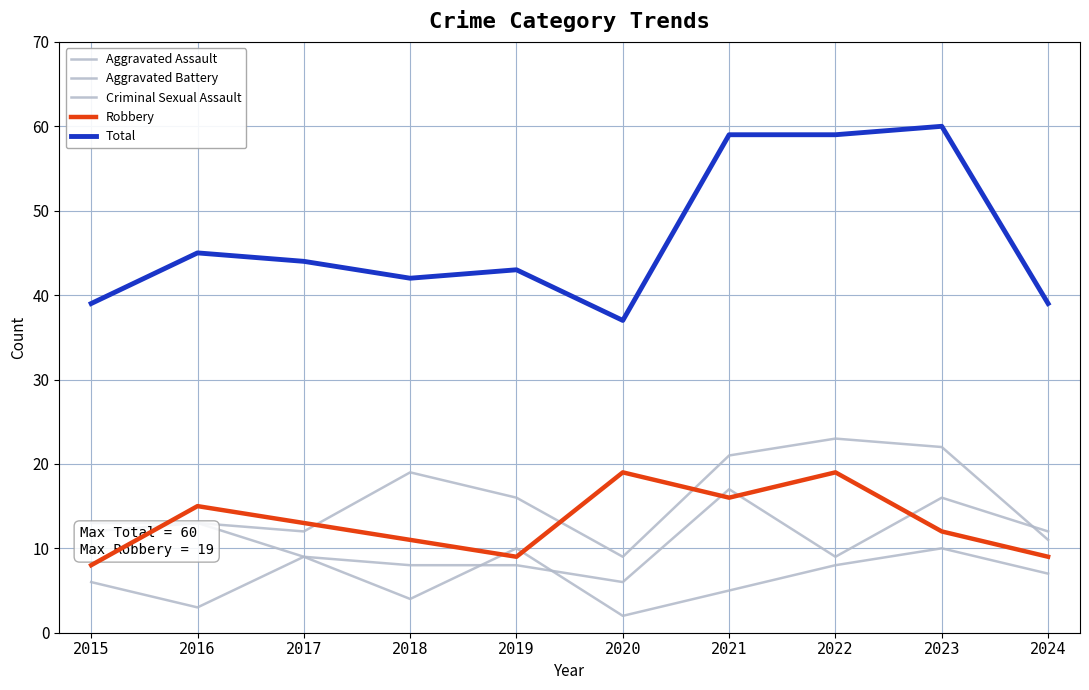

Is the value of Aggravated Battery at 2016 greater than the value of Total at 2024?

No